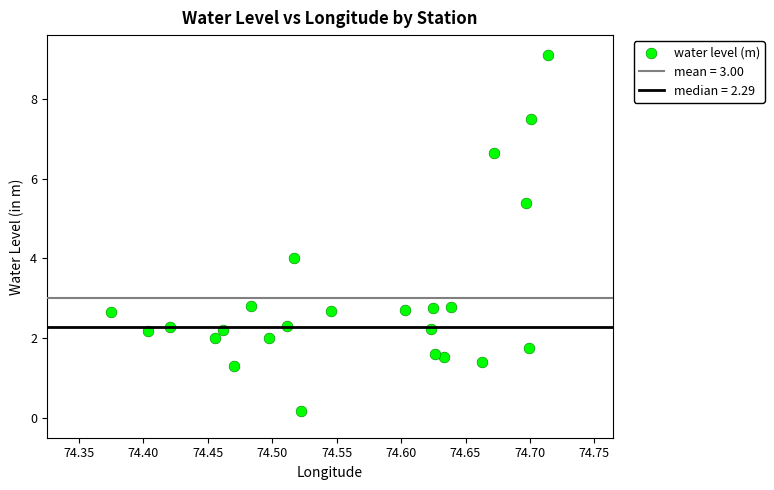

What is the range of Y values (max minus min)?

8.9